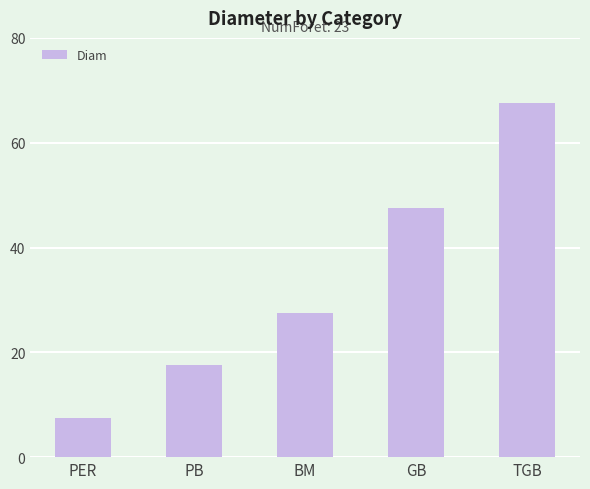

What is the average value?

33.5